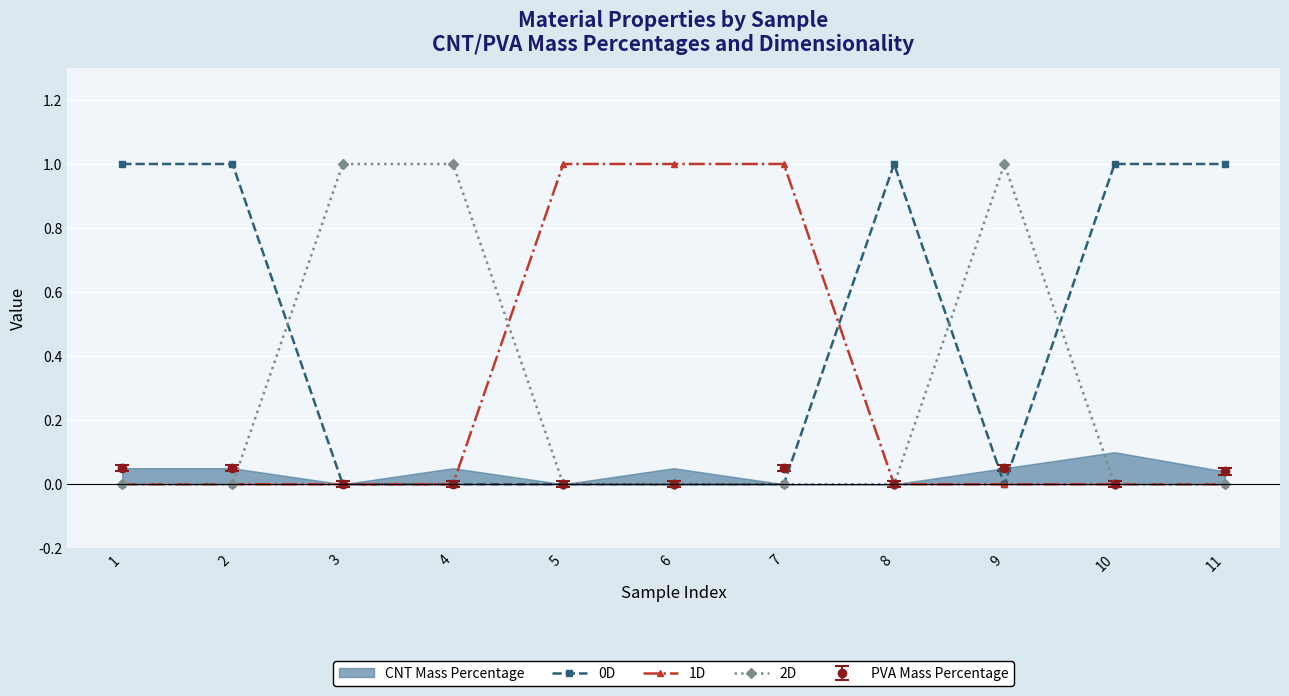

Which category has the highest value in the 2D series?

3